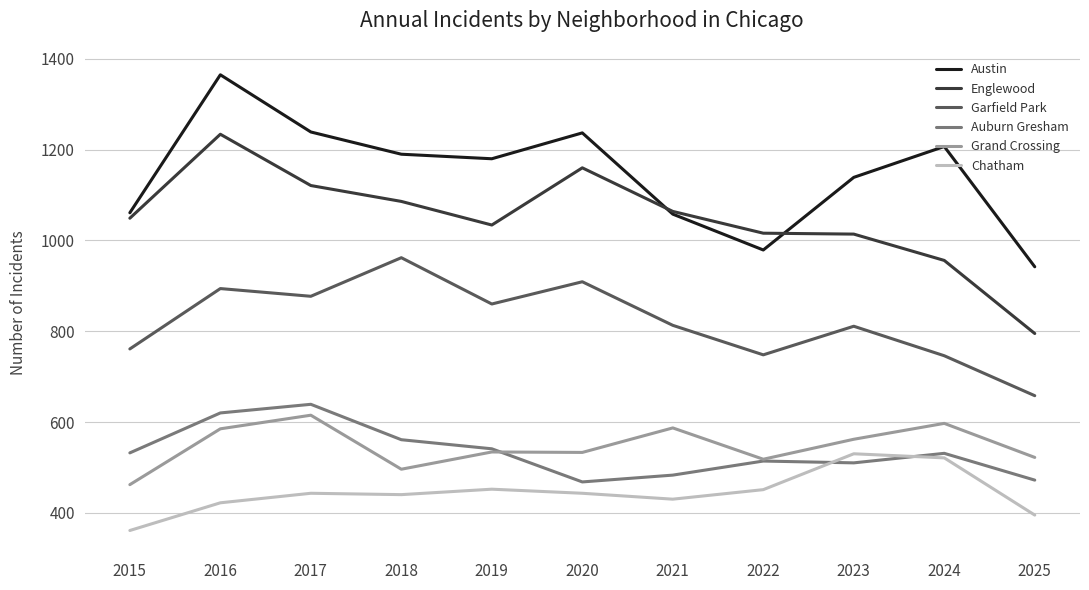

What is the smallest value displayed?

361